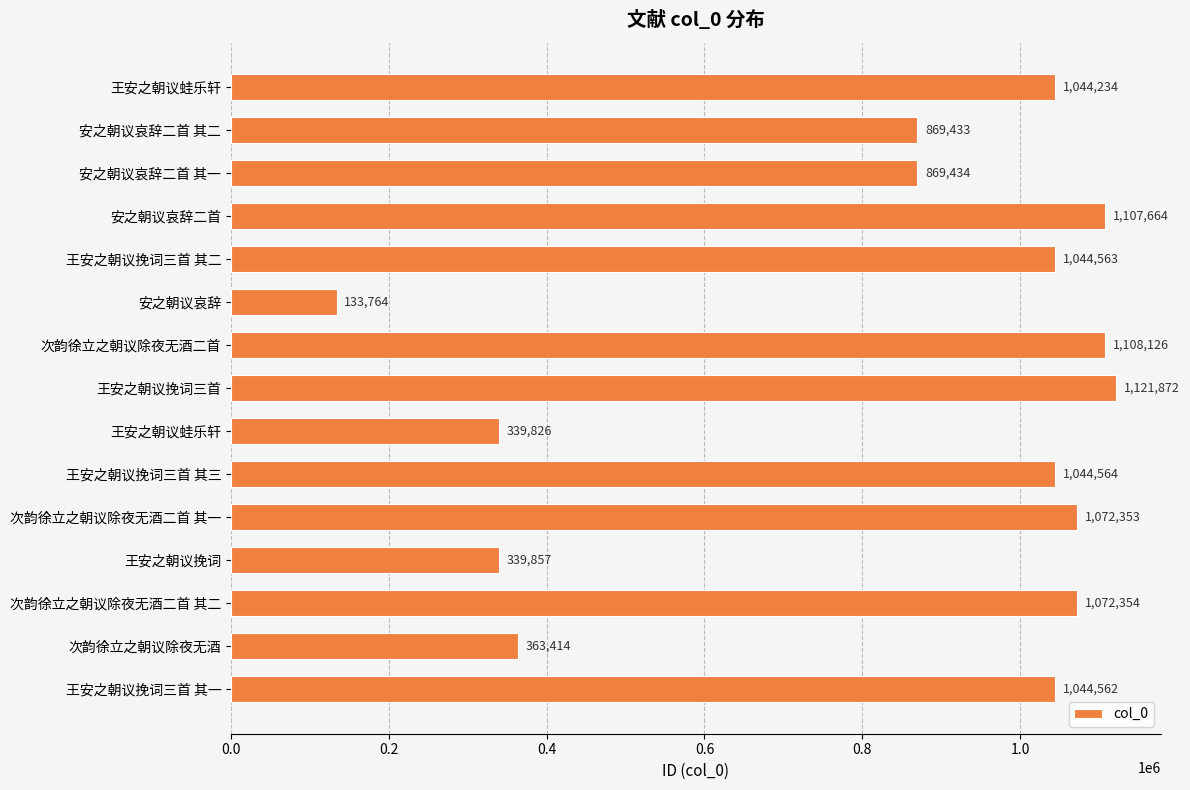

How many categories are shown in the chart?

15